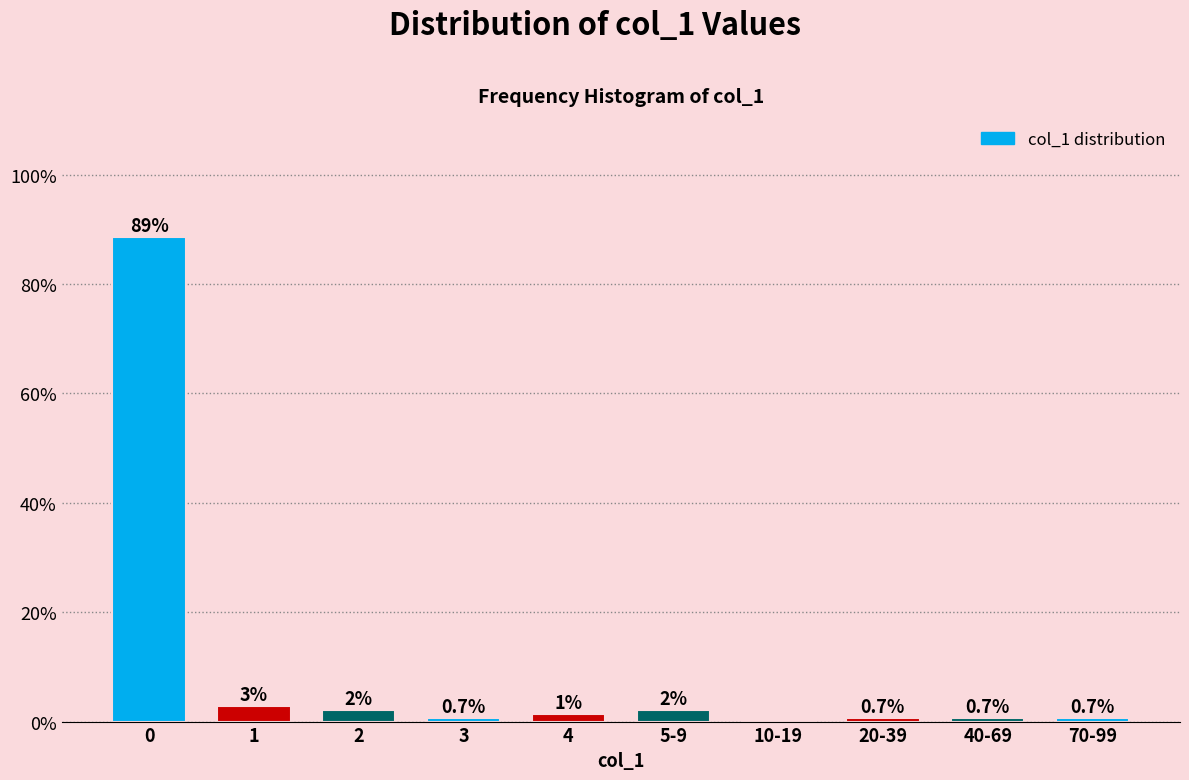

Read the value at 70-99.

0.7